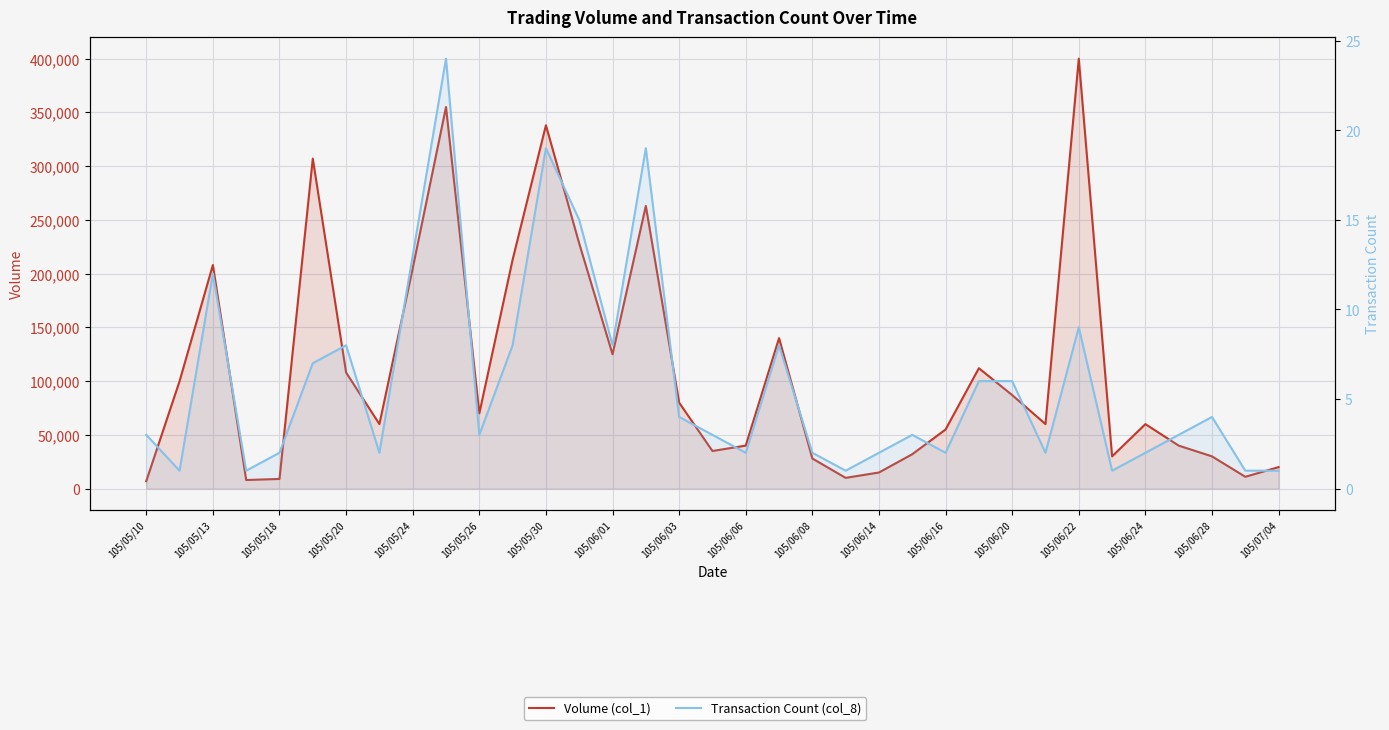

What is the value of the Volume (col_1) point at the 10th from the left?

355000